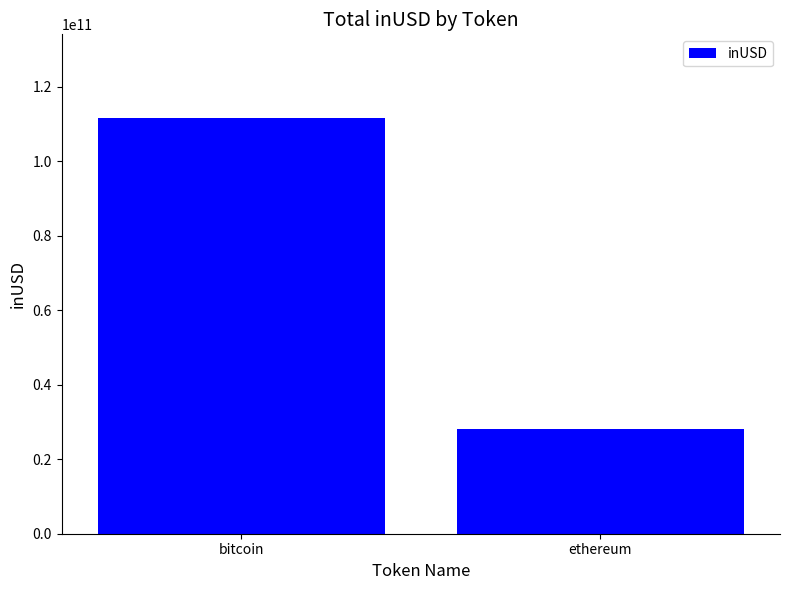

What is the sum of all values?

139896937492.9